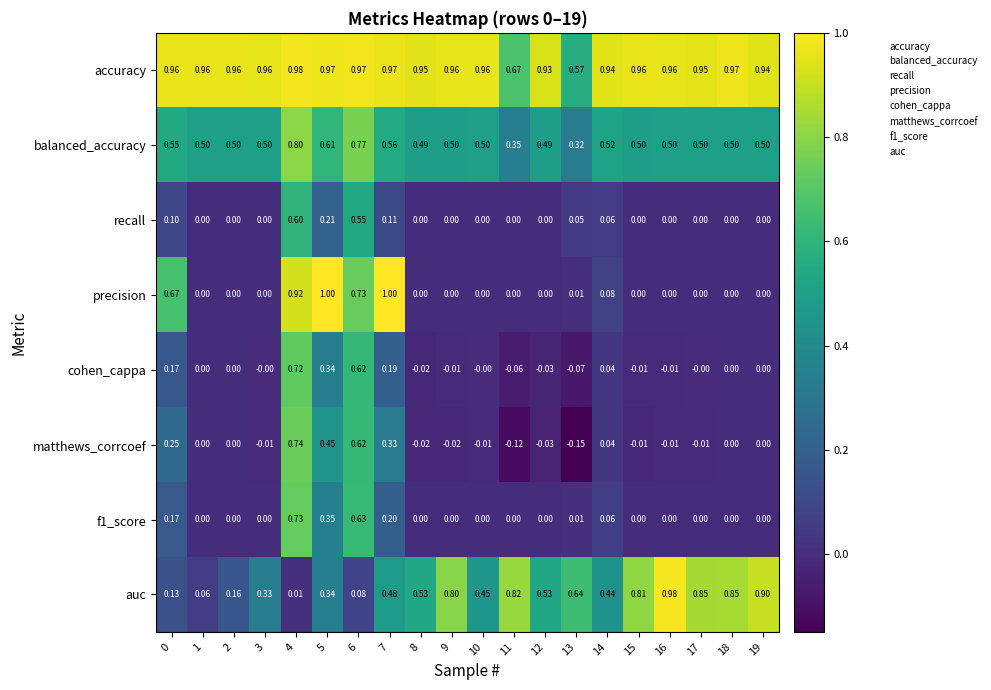

At how many categories does at least one series exceed 0?

20